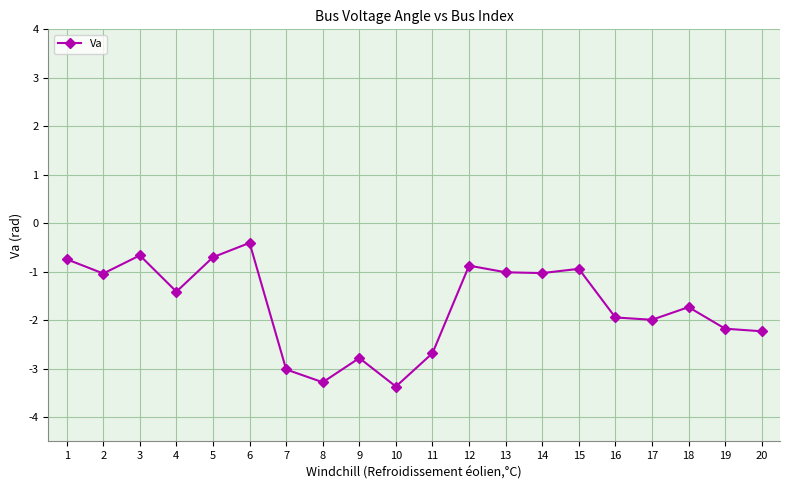

Reading left to right, extract all data points from this chart.

-0.1	-0.1	-0.1	-0.1	-0.1	-0.0	-0.3	-0.3	-0.3	-0.3	-0.3	-0.1	-0.1	-0.1	-0.1	-0.2	-0.2	-0.2	-0.2	-0.2